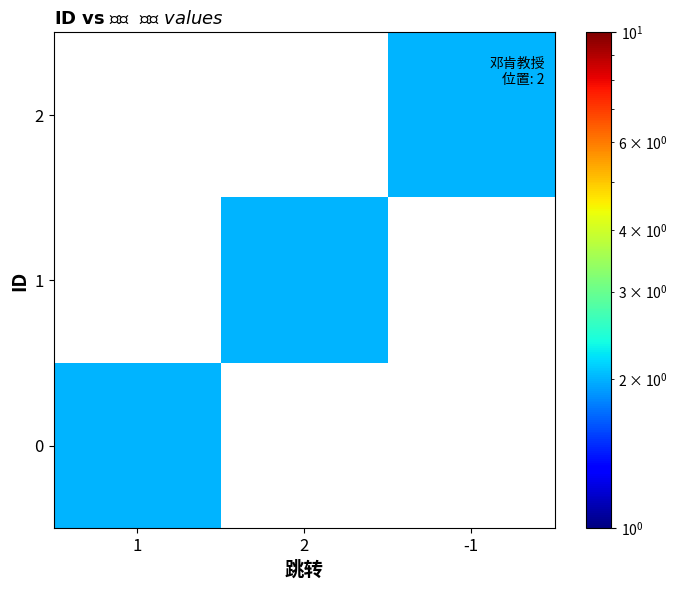

Reading right to left, extract all data points from this chart.

0: -1=0	2=0	1=2
1: -1=0	2=2	1=0
2: -1=2	2=0	1=0